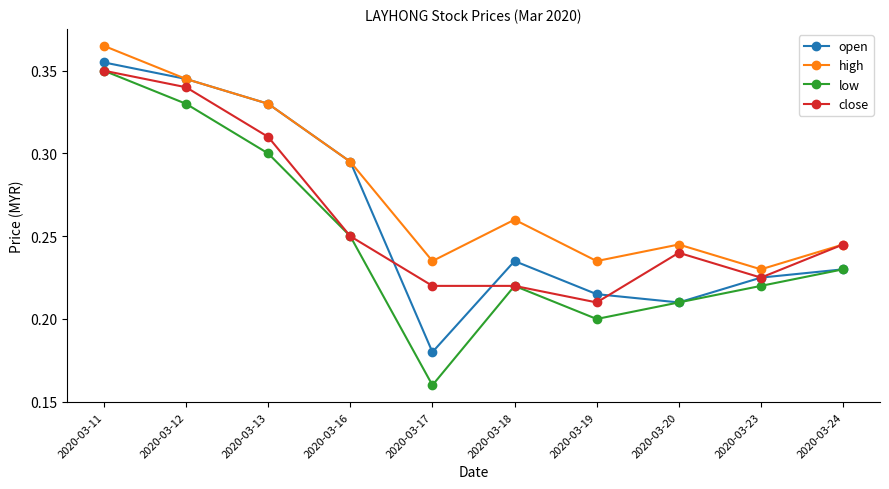

True or false: high has more than 0 points higher than both neighbors.

True